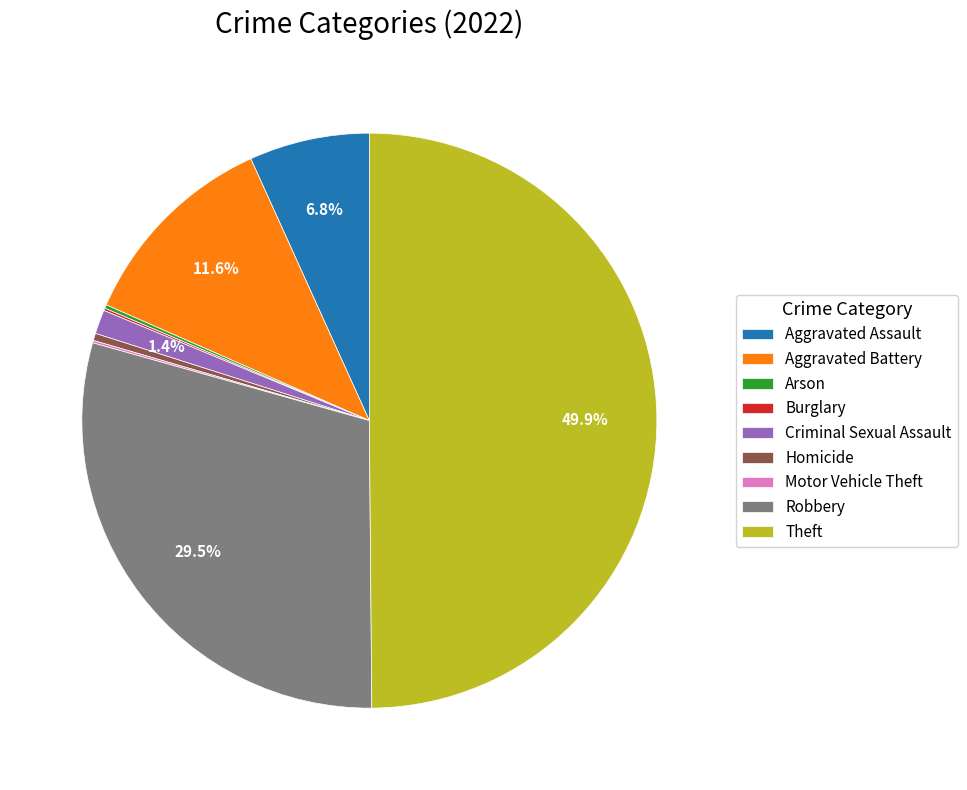

Approximately how many times larger is the value at Aggravated Battery compared to Homicide?

28.7